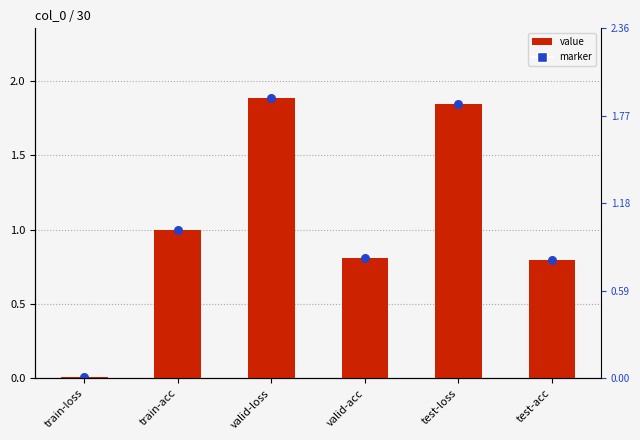

What are all the series names shown in the legend?

value, marker